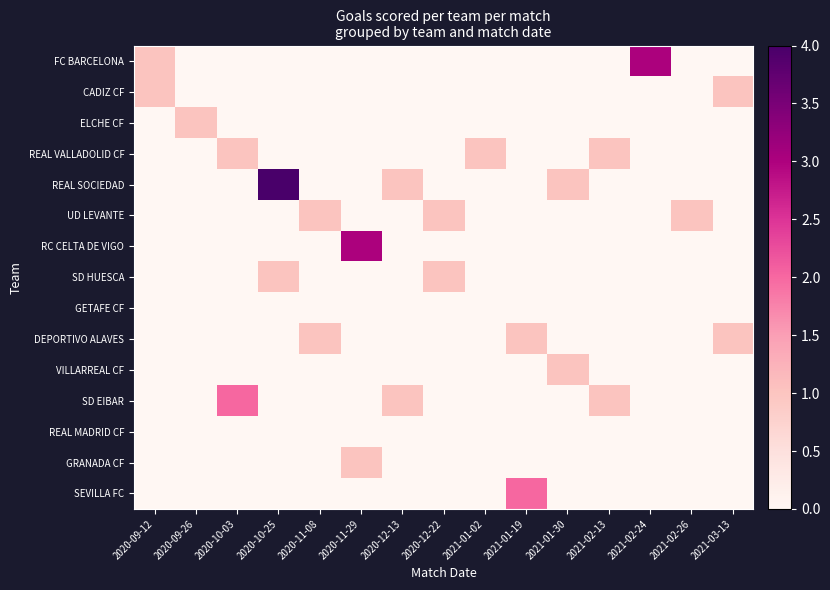

Reading left to right, transcribe all the data shown in this chart.

FC BARCELONA: 2020-09-12=1	2020-09-26=0	2020-10-03=0	2020-10-25=0	2020-11-08=0	2020-11-29=0	2020-12-13=0	2020-12-22=0	2021-01-02=0	2021-01-19=0	2021-01-30=0	2021-02-13=0	2021-02-24=3	2021-02-26=0	2021-03-13=0
CADIZ CF: 2020-09-12=1	2020-09-26=0	2020-10-03=0	2020-10-25=0	2020-11-08=0	2020-11-29=0	2020-12-13=0	2020-12-22=0	2021-01-02=0	2021-01-19=0	2021-01-30=0	2021-02-13=0	2021-02-24=0	2021-02-26=0	2021-03-13=1
ELCHE CF: 2020-09-12=0	2020-09-26=1	2020-10-03=0	2020-10-25=0	2020-11-08=0	2020-11-29=0	2020-12-13=0	2020-12-22=0	2021-01-02=0	2021-01-19=0	2021-01-30=0	2021-02-13=0	2021-02-24=0	2021-02-26=0	2021-03-13=0
REAL VALLADOLID CF: 2020-09-12=0	2020-09-26=0	2020-10-03=1	2020-10-25=0	2020-11-08=0	2020-11-29=0	2020-12-13=0	2020-12-22=0	2021-01-02=1	2021-01-19=0	2021-01-30=0	2021-02-13=1	2021-02-24=0	2021-02-26=0	2021-03-13=0
REAL SOCIEDAD: 2020-09-12=0	2020-09-26=0	2020-10-03=0	2020-10-25=4	2020-11-08=0	2020-11-29=0	2020-12-13=1	2020-12-22=0	2021-01-02=0	2021-01-19=0	2021-01-30=1	2021-02-13=0	2021-02-24=0	2021-02-26=0	2021-03-13=0
UD LEVANTE: 2020-09-12=0	2020-09-26=0	2020-10-03=0	2020-10-25=0	2020-11-08=1	2020-11-29=0	2020-12-13=0	2020-12-22=1	2021-01-02=0	2021-01-19=0	2021-01-30=0	2021-02-13=0	2021-02-24=0	2021-02-26=1	2021-03-13=0
RC CELTA DE VIGO: 2020-09-12=0	2020-09-26=0	2020-10-03=0	2020-10-25=0	2020-11-08=0	2020-11-29=3	2020-12-13=0	2020-12-22=0	2021-01-02=0	2021-01-19=0	2021-01-30=0	2021-02-13=0	2021-02-24=0	2021-02-26=0	2021-03-13=0
SD HUESCA: 2020-09-12=0	2020-09-26=0	2020-10-03=0	2020-10-25=1	2020-11-08=0	2020-11-29=0	2020-12-13=0	2020-12-22=1	2021-01-02=0	2021-01-19=0	2021-01-30=0	2021-02-13=0	2021-02-24=0	2021-02-26=0	2021-03-13=0
GETAFE CF: 2020-09-12=0	2020-09-26=0	2020-10-03=0	2020-10-25=0	2020-11-08=0	2020-11-29=0	2020-12-13=0	2020-12-22=0	2021-01-02=0	2021-01-19=0	2021-01-30=0	2021-02-13=0	2021-02-24=0	2021-02-26=0	2021-03-13=0
DEPORTIVO ALAVES: 2020-09-12=0	2020-09-26=0	2020-10-03=0	2020-10-25=0	2020-11-08=1	2020-11-29=0	2020-12-13=0	2020-12-22=0	2021-01-02=0	2021-01-19=1	2021-01-30=0	2021-02-13=0	2021-02-24=0	2021-02-26=0	2021-03-13=1
VILLARREAL CF: 2020-09-12=0	2020-09-26=0	2020-10-03=0	2020-10-25=0	2020-11-08=0	2020-11-29=0	2020-12-13=0	2020-12-22=0	2021-01-02=0	2021-01-19=0	2021-01-30=1	2021-02-13=0	2021-02-24=0	2021-02-26=0	2021-03-13=0
SD EIBAR: 2020-09-12=0	2020-09-26=0	2020-10-03=2	2020-10-25=0	2020-11-08=0	2020-11-29=0	2020-12-13=1	2020-12-22=0	2021-01-02=0	2021-01-19=0	2021-01-30=0	2021-02-13=1	2021-02-24=0	2021-02-26=0	2021-03-13=0
REAL MADRID CF: 2020-09-12=0	2020-09-26=0	2020-10-03=0	2020-10-25=0	2020-11-08=0	2020-11-29=0	2020-12-13=0	2020-12-22=0	2021-01-02=0	2021-01-19=0	2021-01-30=0	2021-02-13=0	2021-02-24=0	2021-02-26=0	2021-03-13=0
GRANADA CF: 2020-09-12=0	2020-09-26=0	2020-10-03=0	2020-10-25=0	2020-11-08=0	2020-11-29=1	2020-12-13=0	2020-12-22=0	2021-01-02=0	2021-01-19=0	2021-01-30=0	2021-02-13=0	2021-02-24=0	2021-02-26=0	2021-03-13=0
SEVILLA FC: 2020-09-12=0	2020-09-26=0	2020-10-03=0	2020-10-25=0	2020-11-08=0	2020-11-29=0	2020-12-13=0	2020-12-22=0	2021-01-02=0	2021-01-19=2	2021-01-30=0	2021-02-13=0	2021-02-24=0	2021-02-26=0	2021-03-13=0